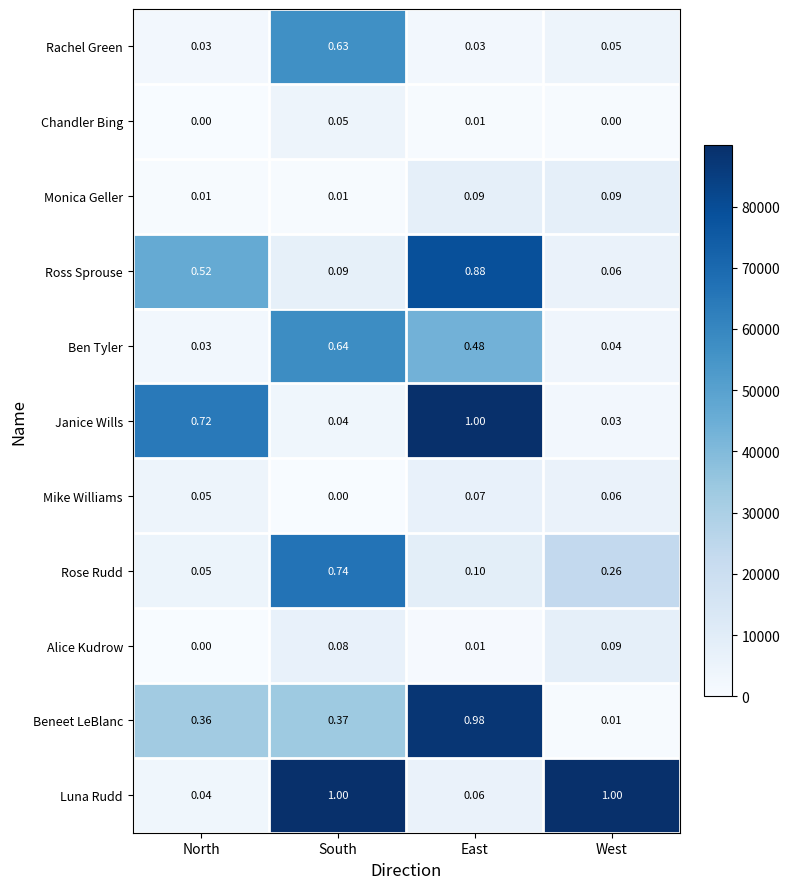

List the labels in order of Mike Williams value, largest first.

East, West, North, South